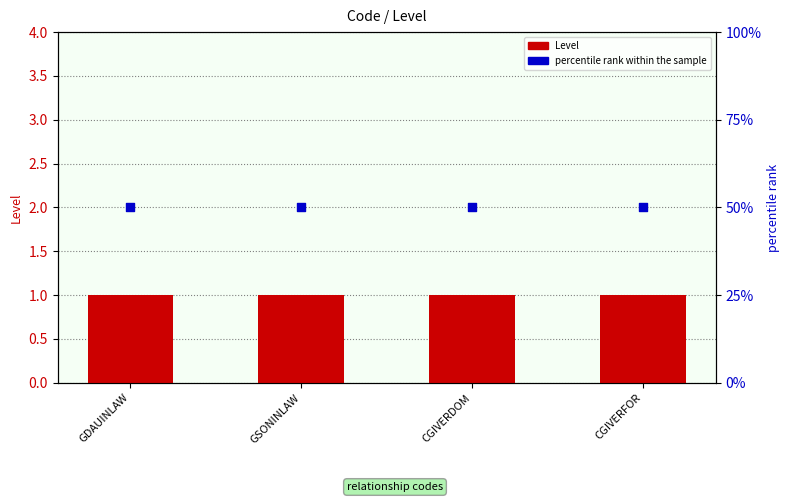

Which series reaches the maximum Y coordinate?

percentile rank within the sample